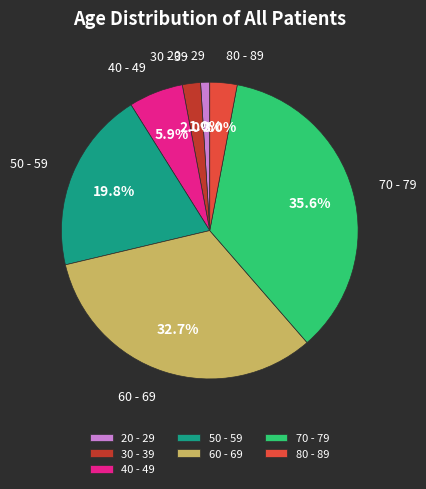

To the nearest percent, what is the difference between the largest and smallest slice percentages?

35%